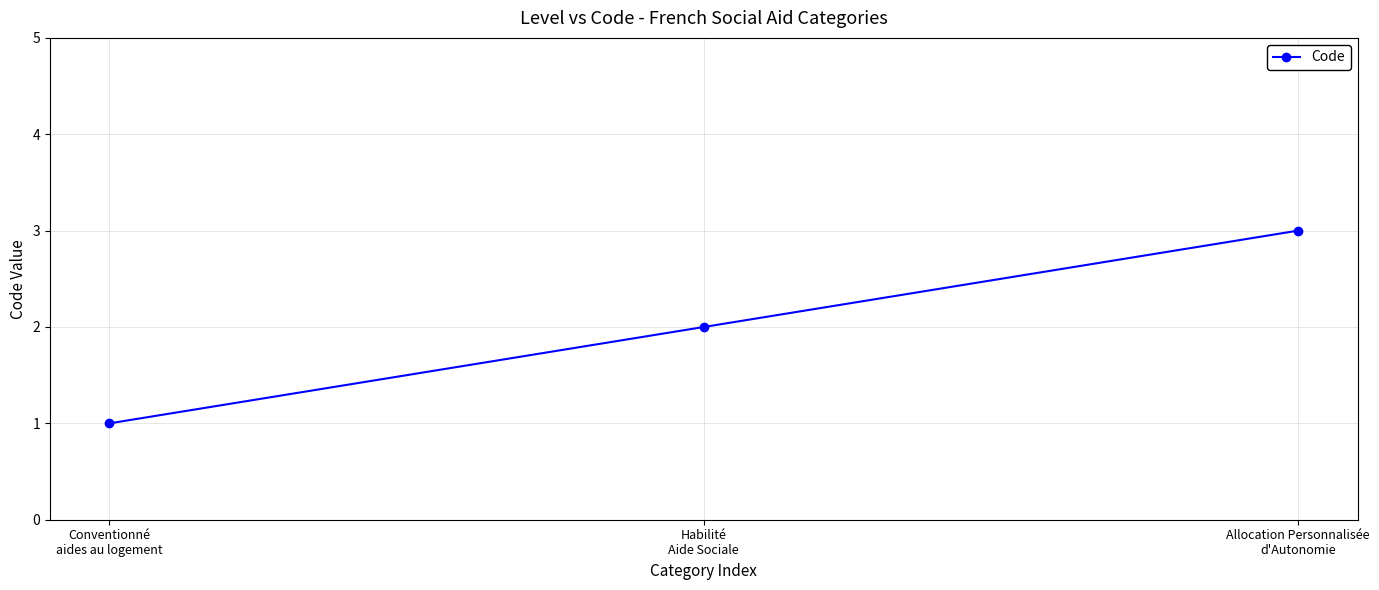

Reading right to left, extract all data points from this chart.

3	2	1